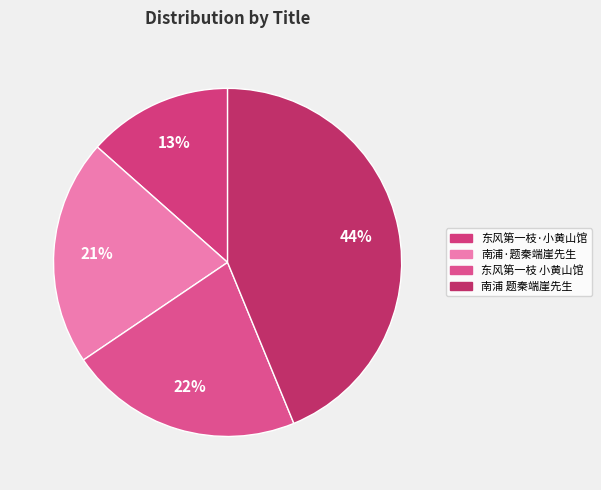

What is the smallest slice in the pie chart?

东风第一枝·小黄山馆